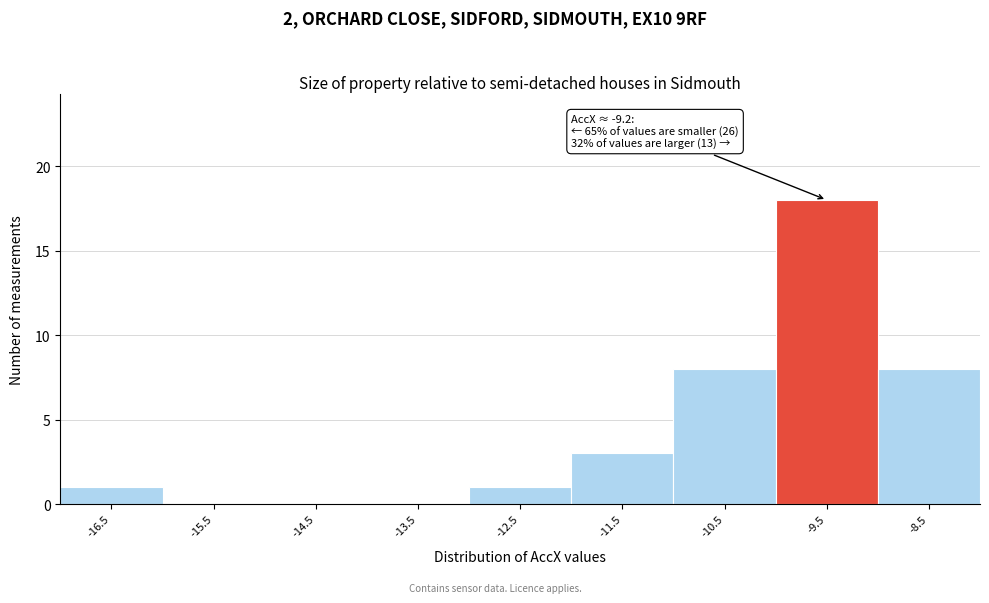

Over which range of the x-axis is the bar tallest?

-10 to -9